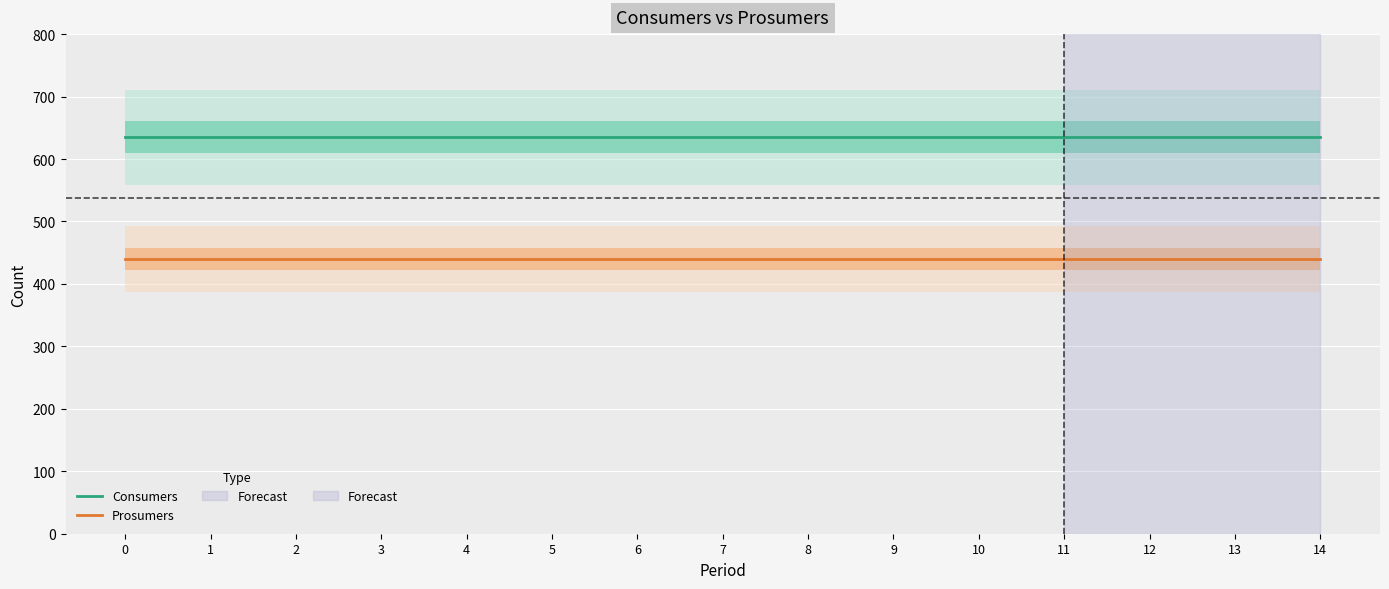

How many categories are shown in the chart?

15